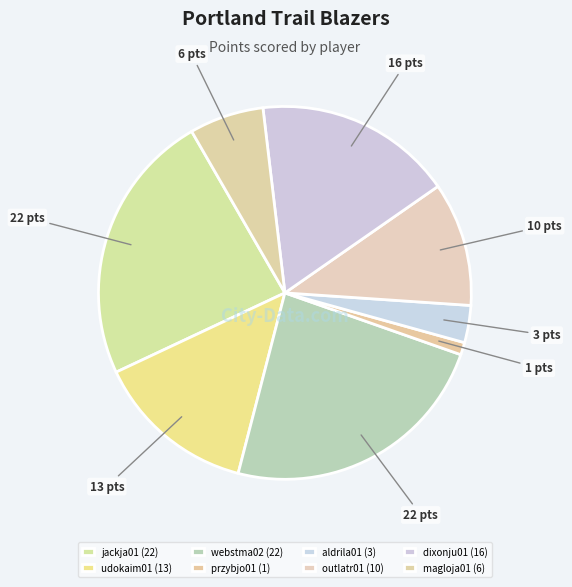

To the nearest percent, what is the difference between the largest and smallest slice percentages?

23%